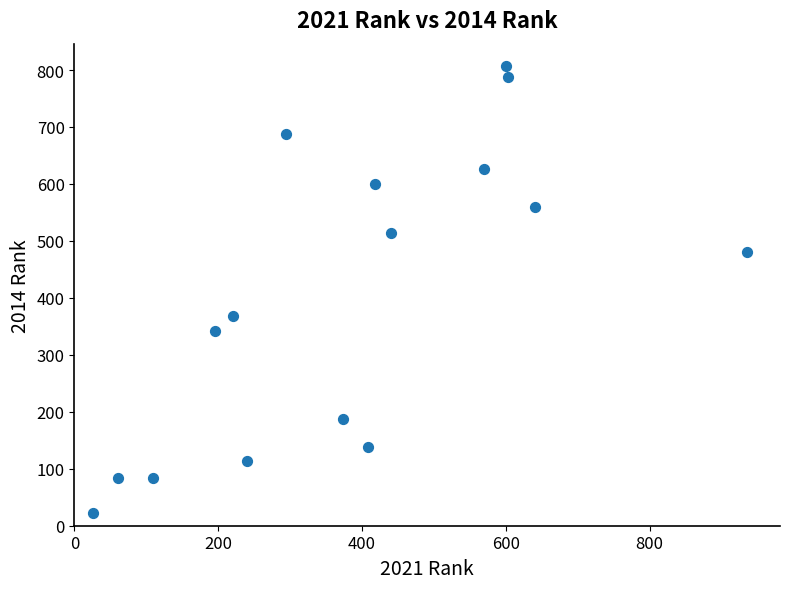

What Y value in the scatter plot is closest to 414?

369